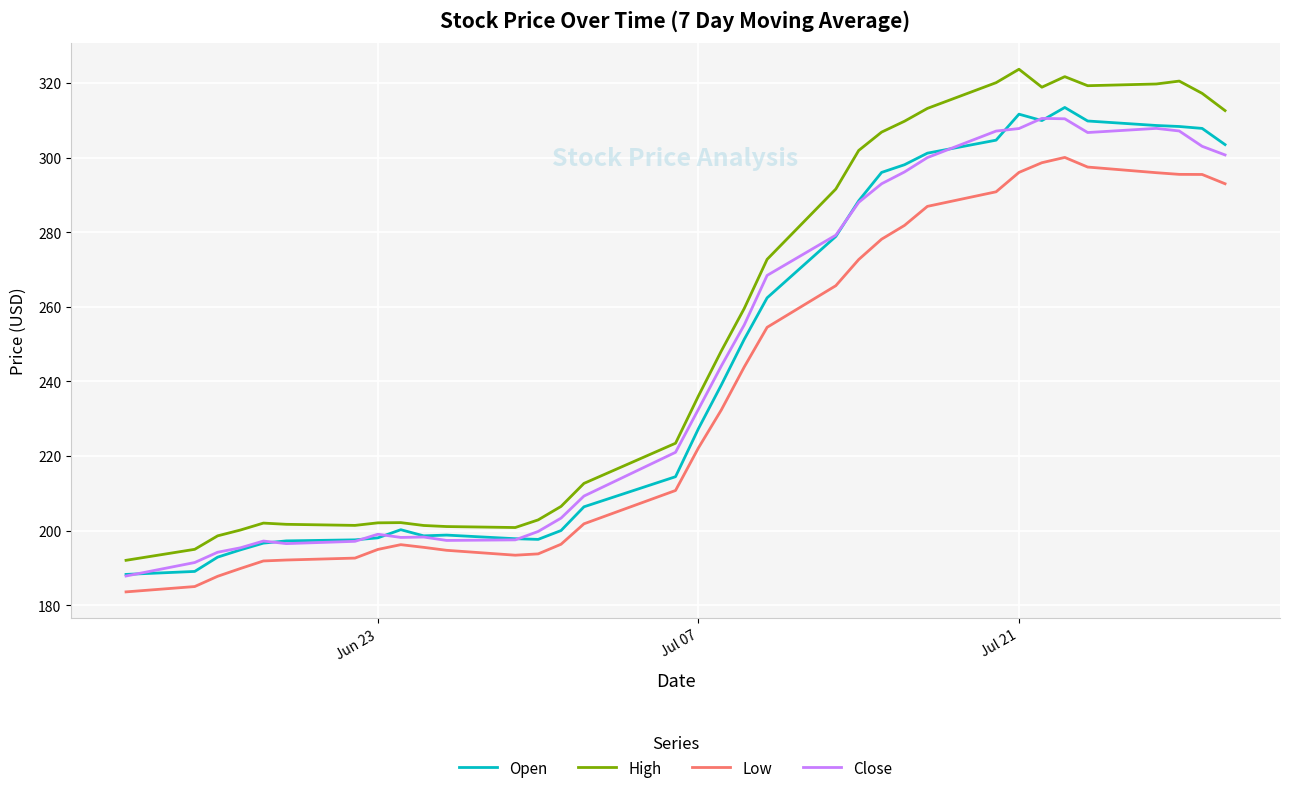

Which series has the widest spread of values?

High